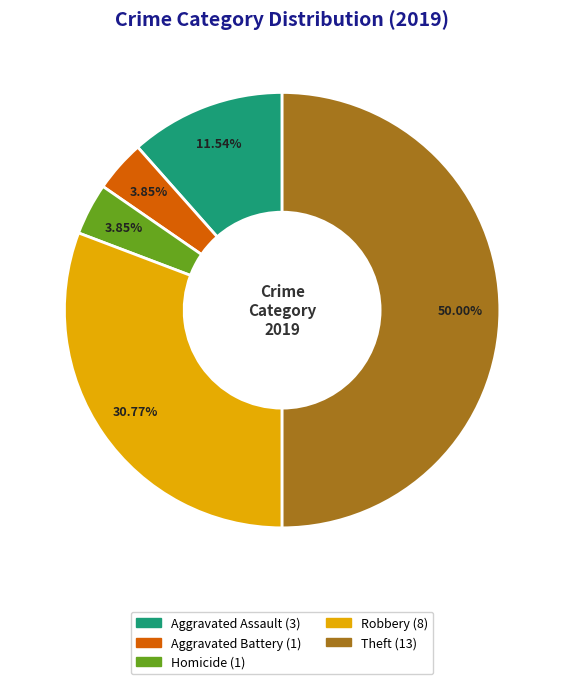

How many slices are in this pie chart?

5